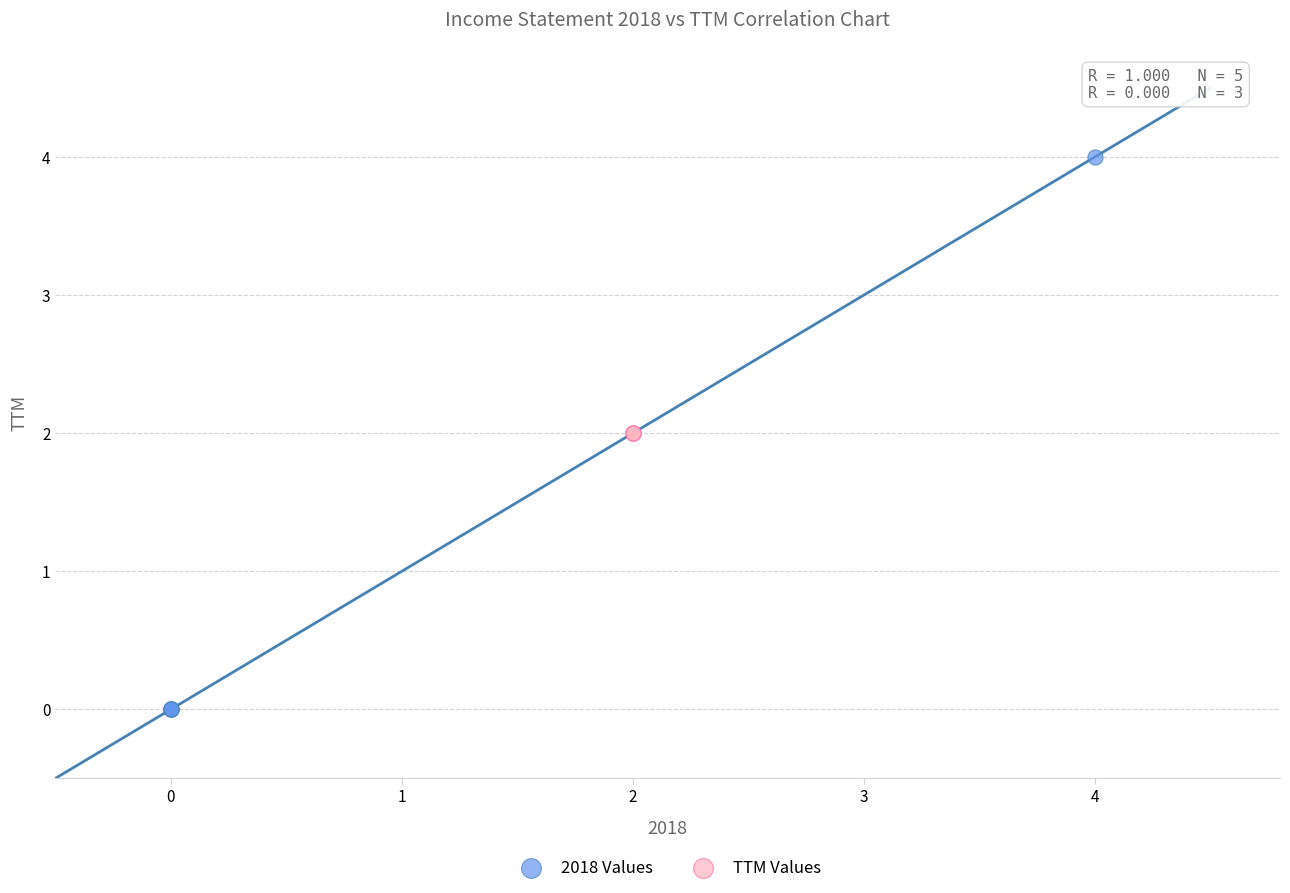

Which series contains the lowest Y value?

2018 Values